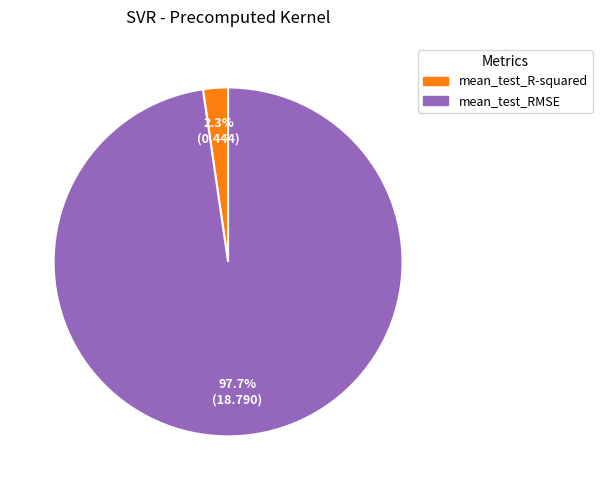

To the nearest percent, what is the average slice percentage?

50%